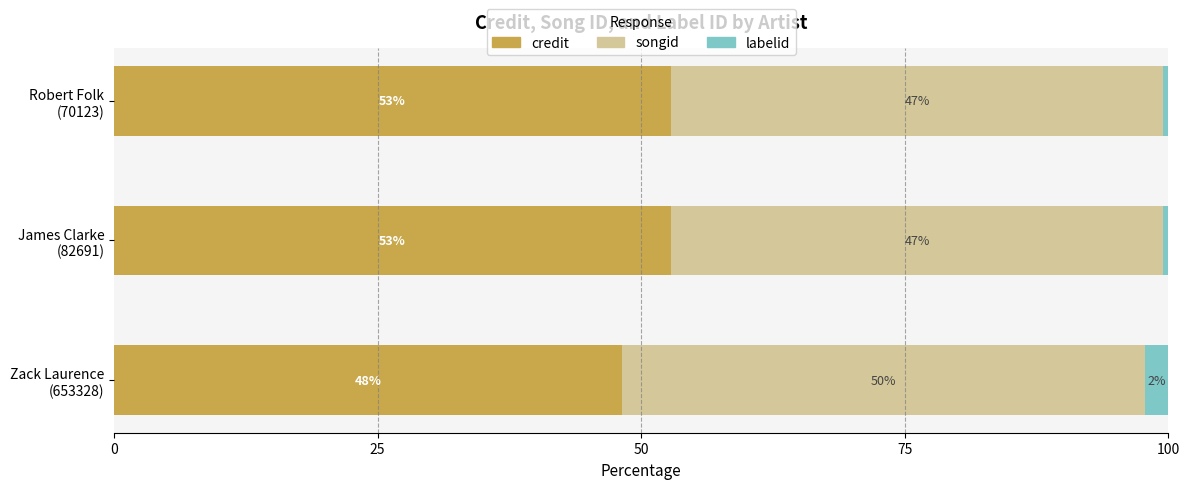

Which series has the largest range (max minus min)?

credit